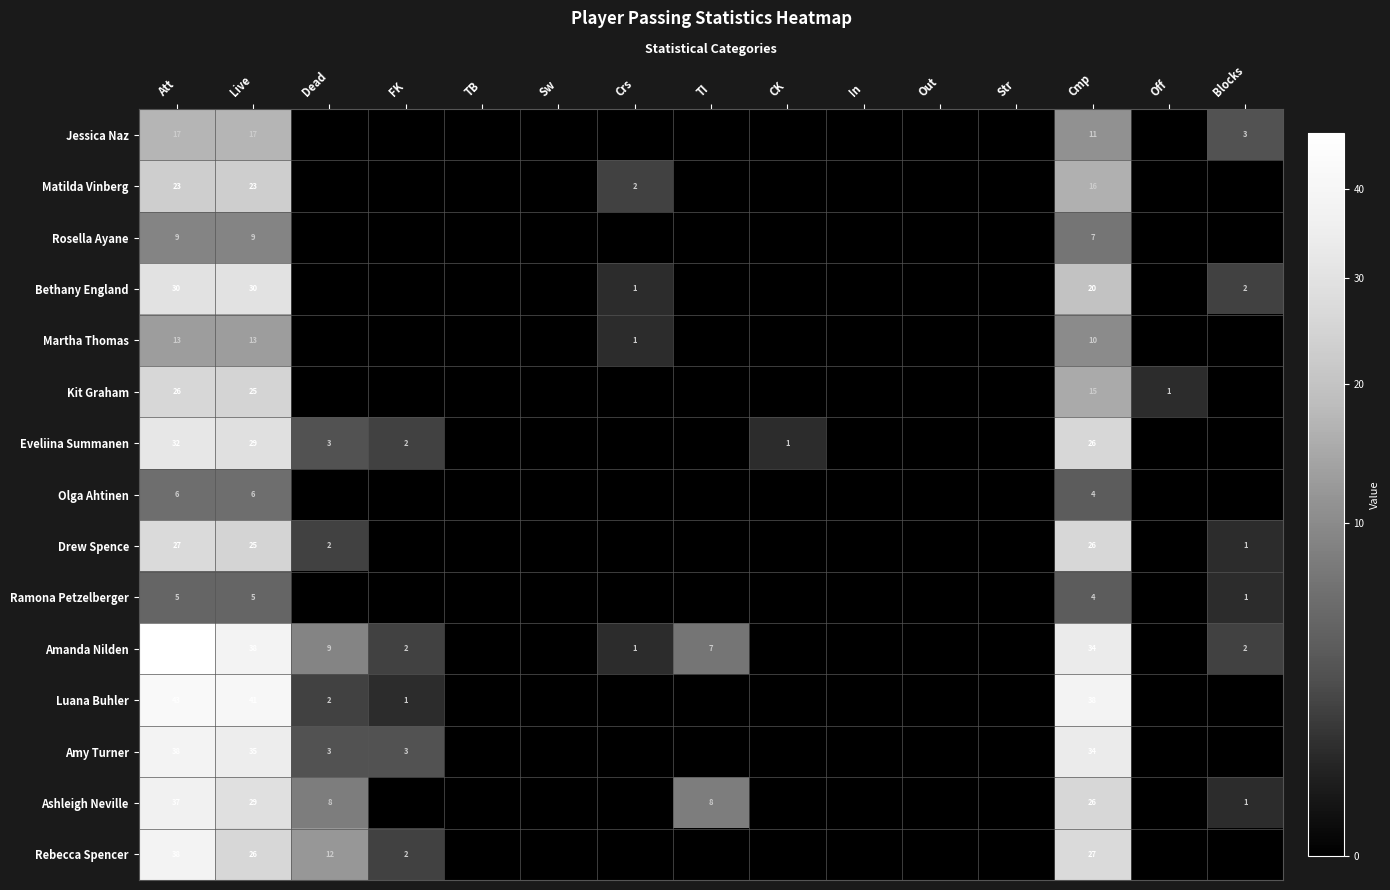

The value of Amanda Nilden at FK is 3. True or false?

False